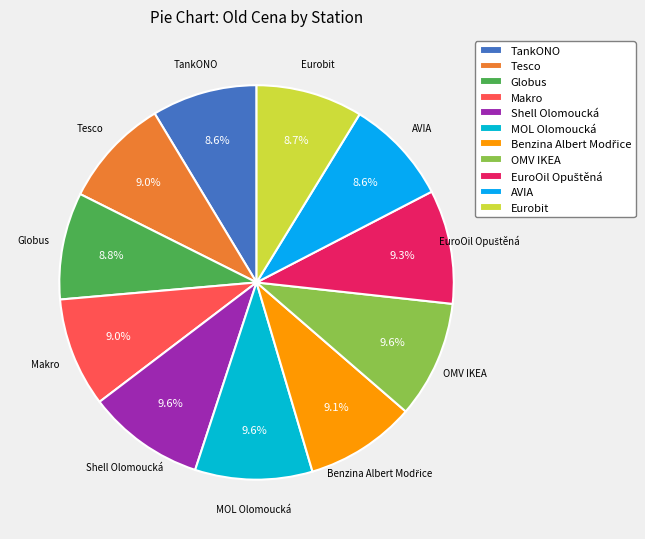

What portion of the pie excludes TankONO?

91.4%